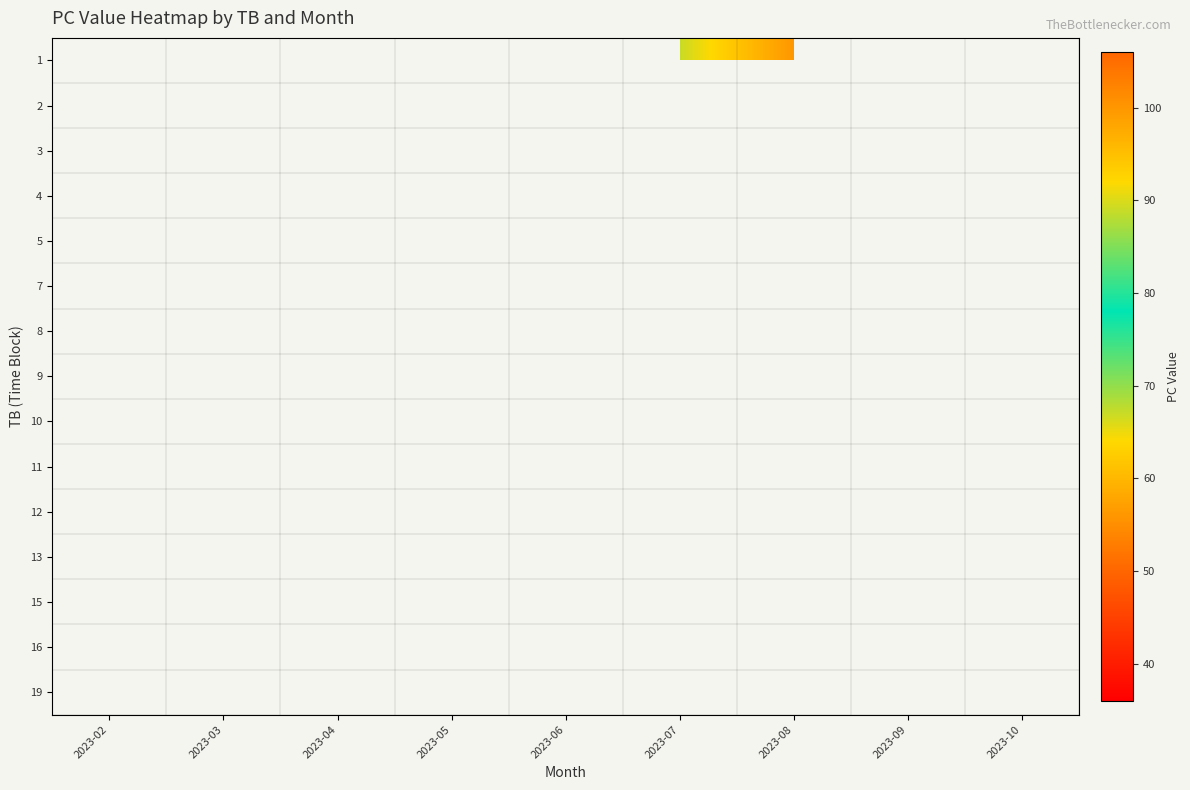

The 2 series shows 20.8 at 2023-02. True or false?

False